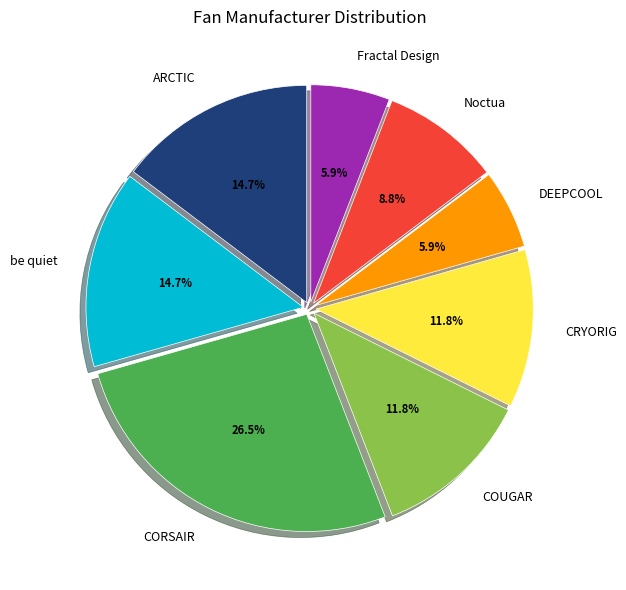

Which slice is the largest?

CORSAIR